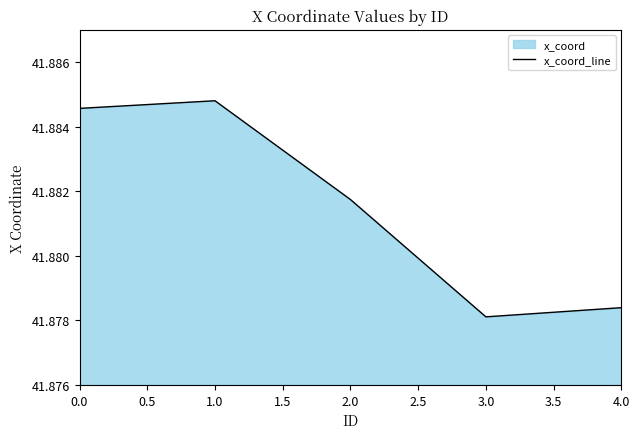

At which category does the data reach its first local peak?

1.0